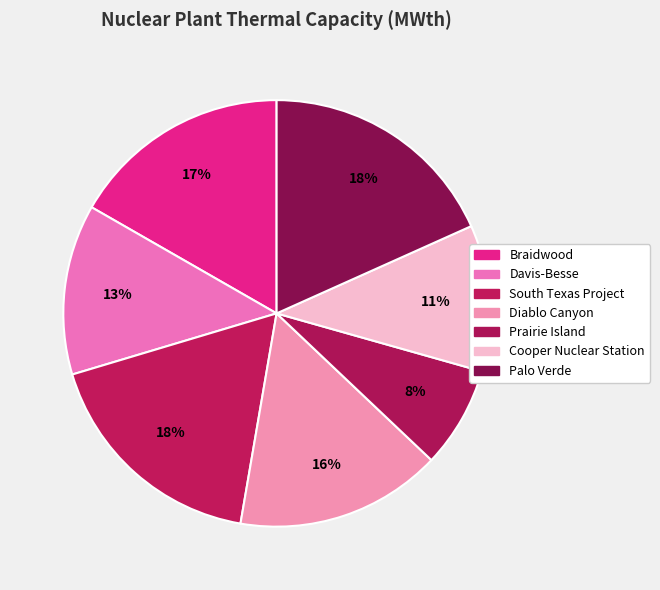

To the nearest percent, what is the average slice percentage?

14%